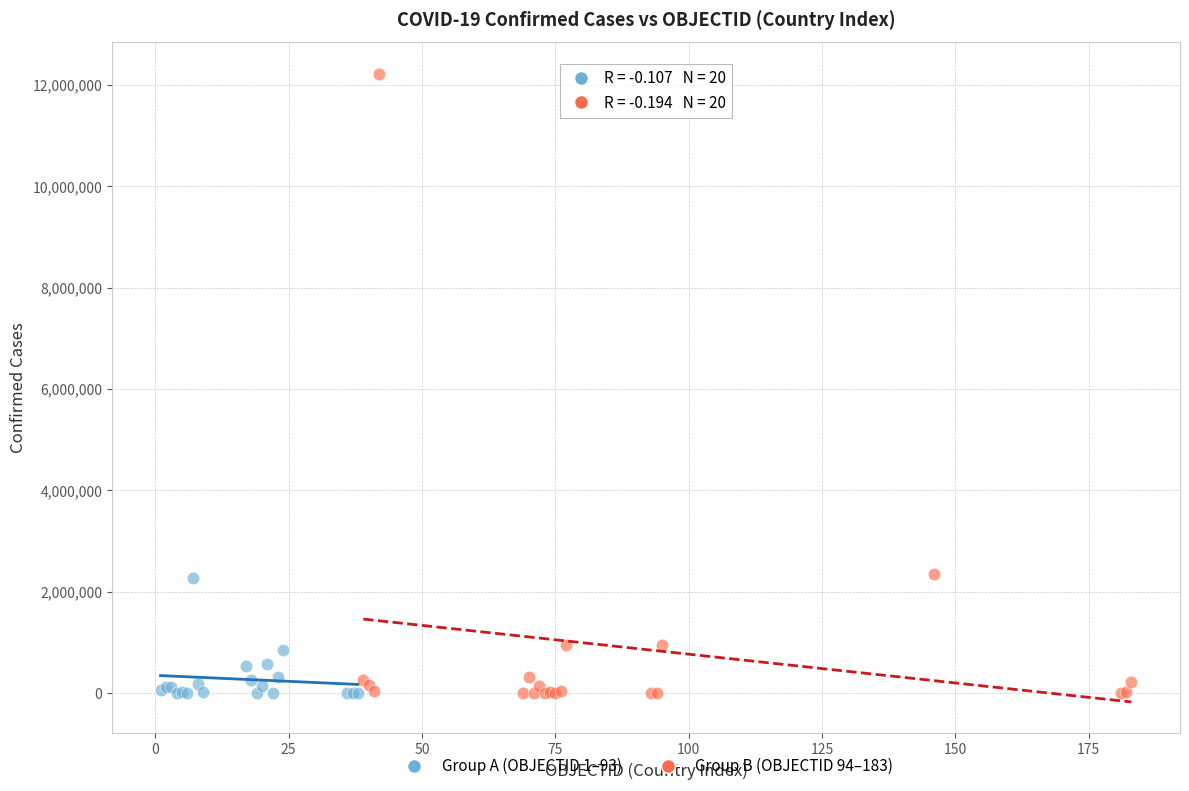

What are all the series names shown in the legend?

Group A (OBJECTID 1–93), Group B (OBJECTID 94–183)